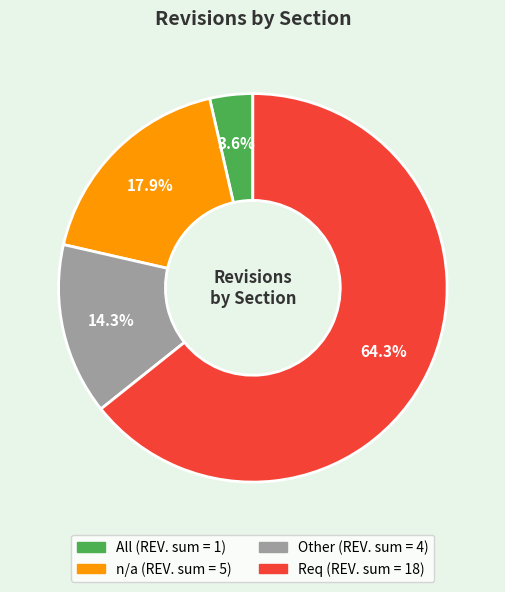

Is there a majority slice in this chart?

Yes